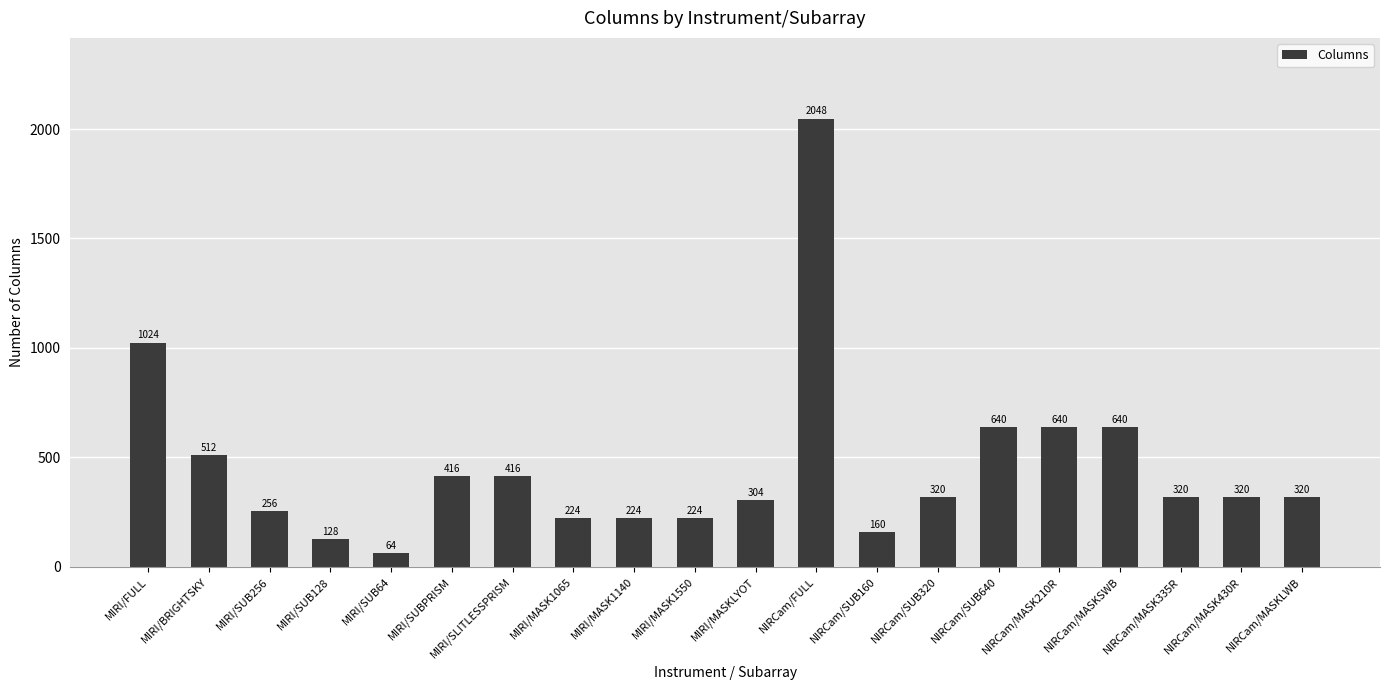

Does the chart contain any negative values?

No